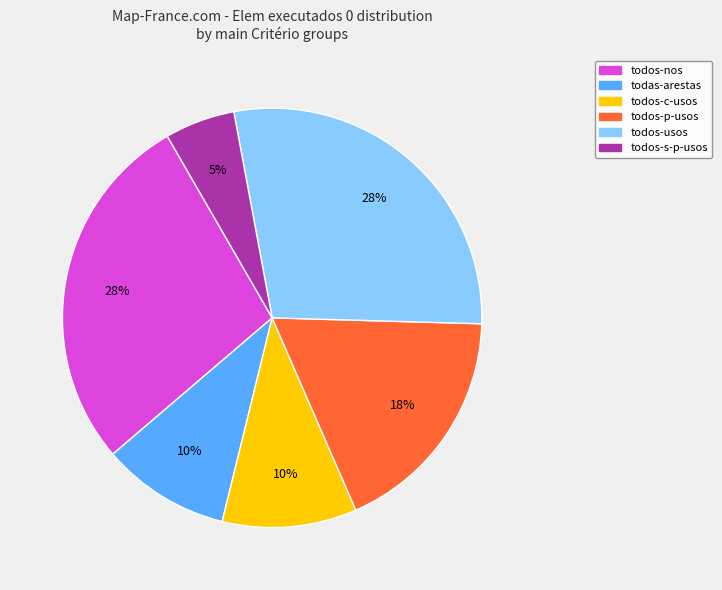

What is the smallest slice in the pie chart?

todos-s-p-usos